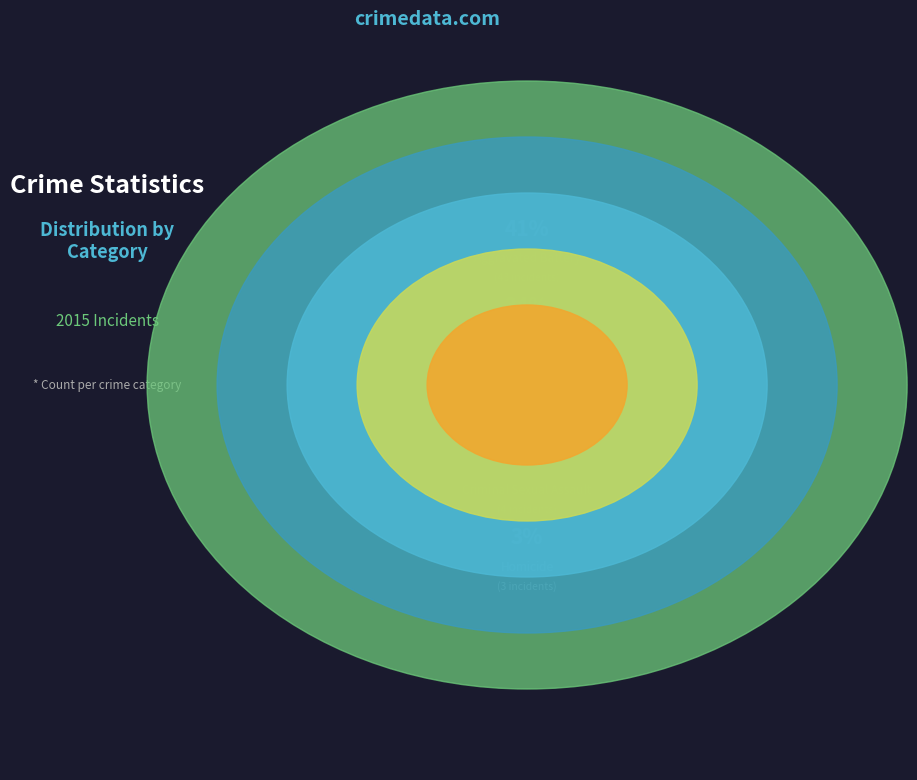

Which slice is the largest?

Aggravated Battery